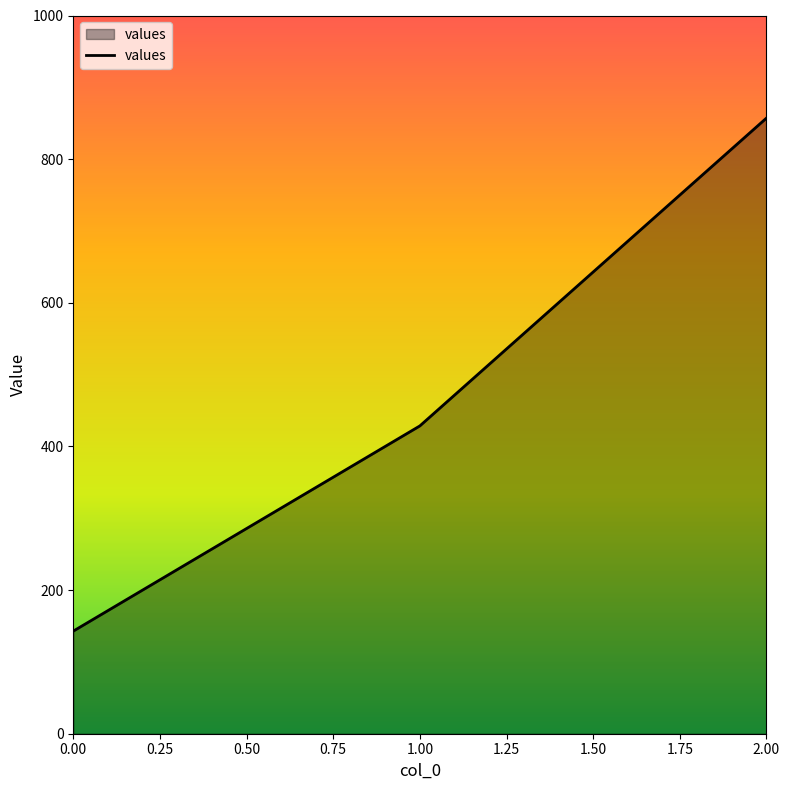

At which category does the chart reach its peak across all series?

2.00